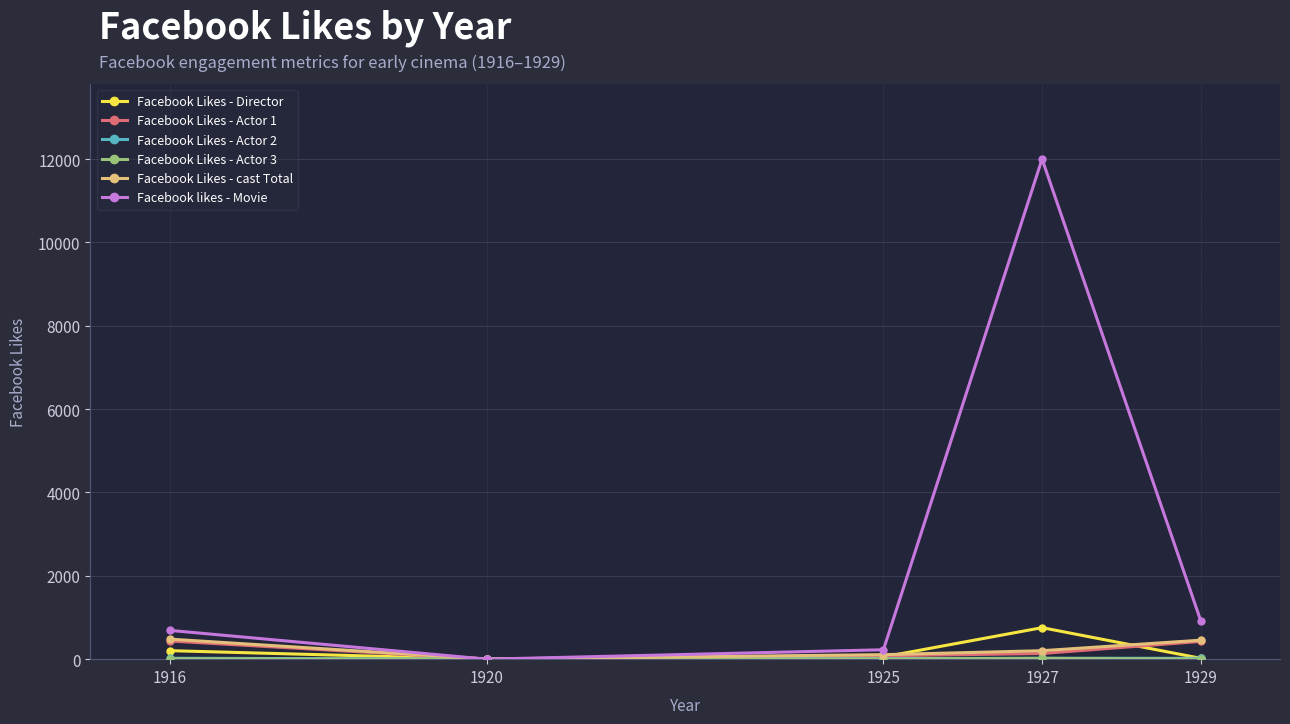

Is this an area chart (filled region under the line)?

No